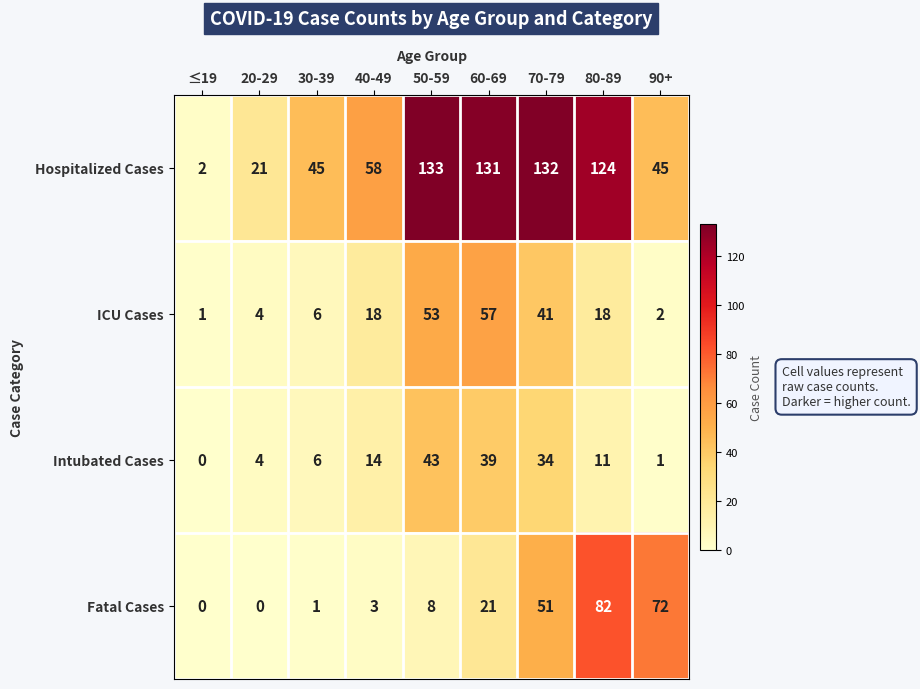

Which series has the largest total across all categories?

Hospitalized Cases